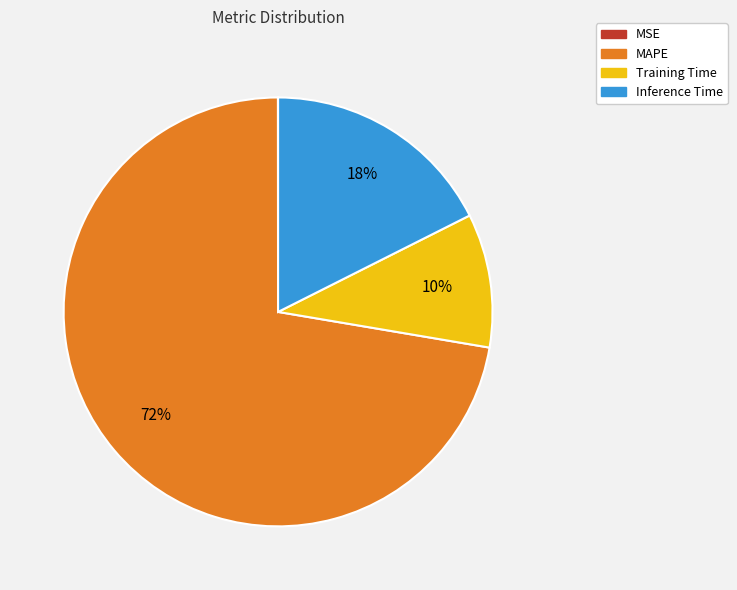

To the nearest percent, what percentage of the pie is Inference Time?

18%